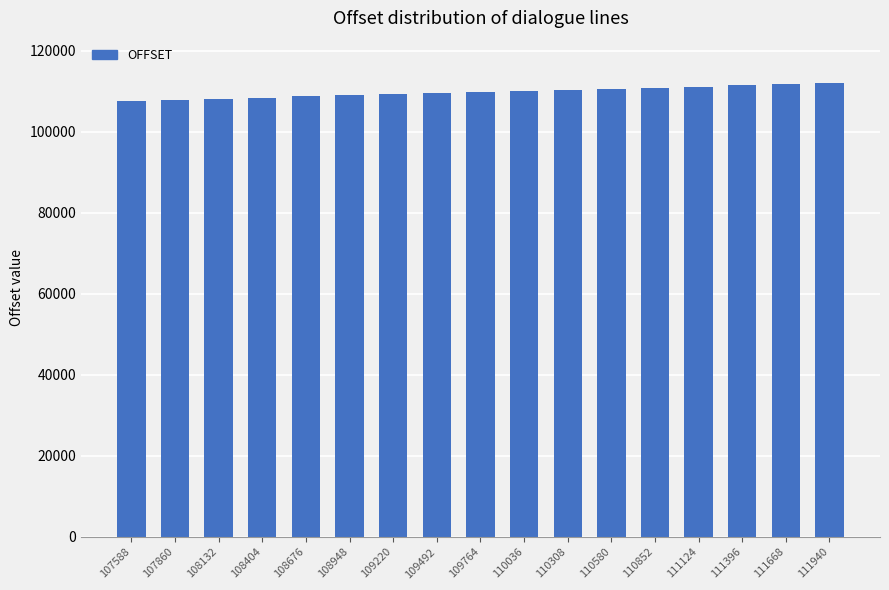

True or false: the data shows 110852 at 110852.

True